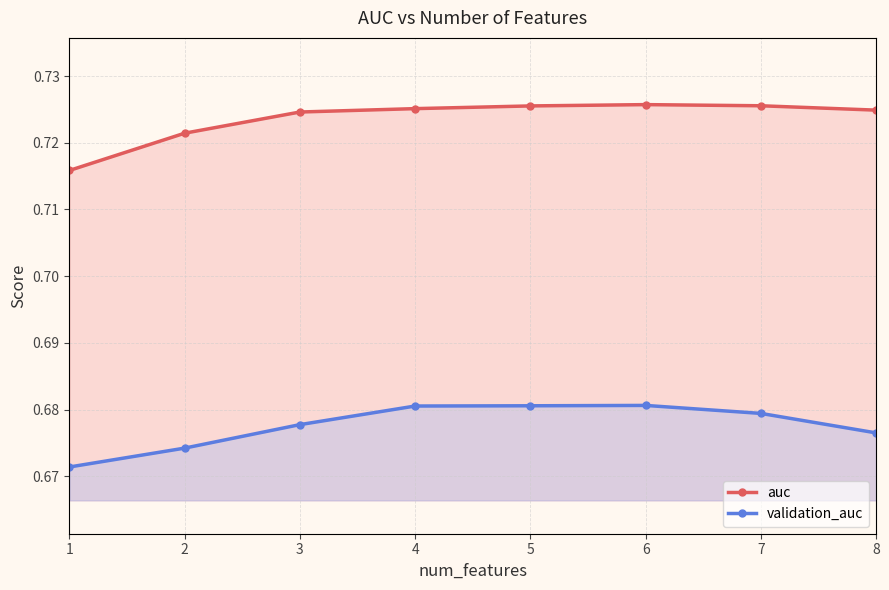

The validation_auc series shows 1.2 at 3. True or false?

False